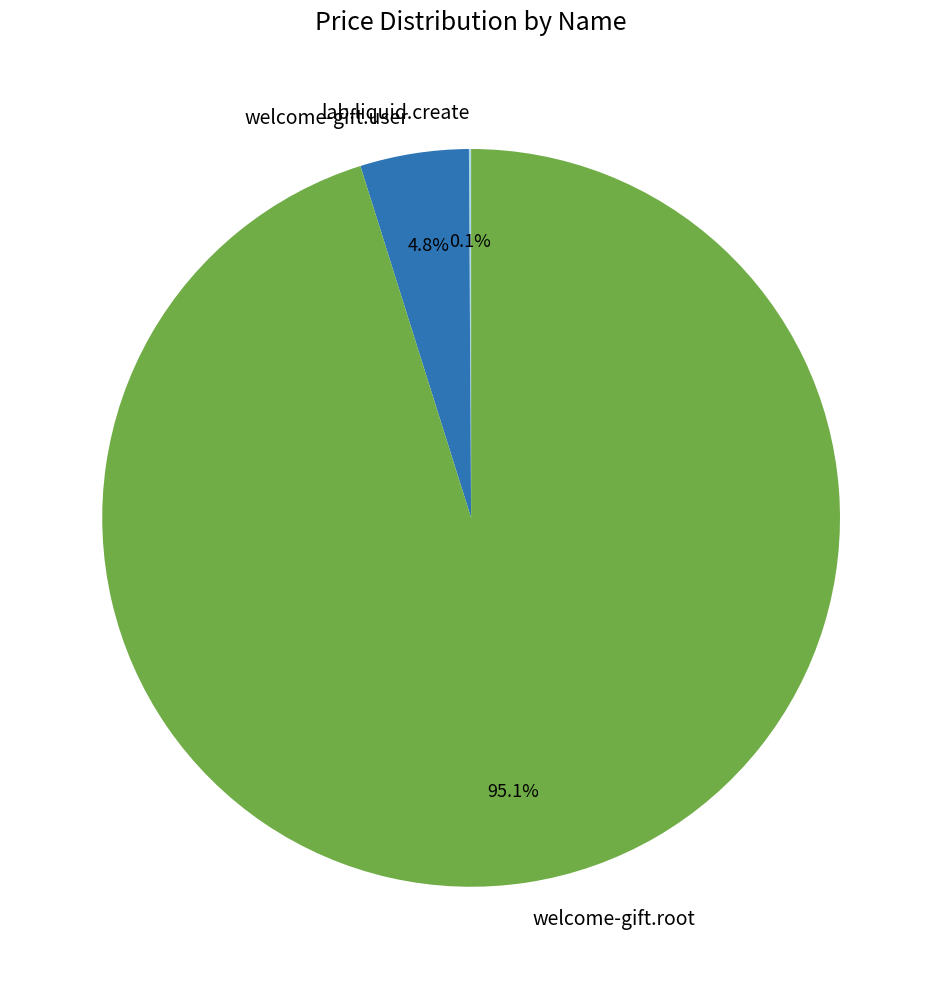

Approximately how many times larger is the value at welcome-gift.user compared to welcome-gift.root?

0.1